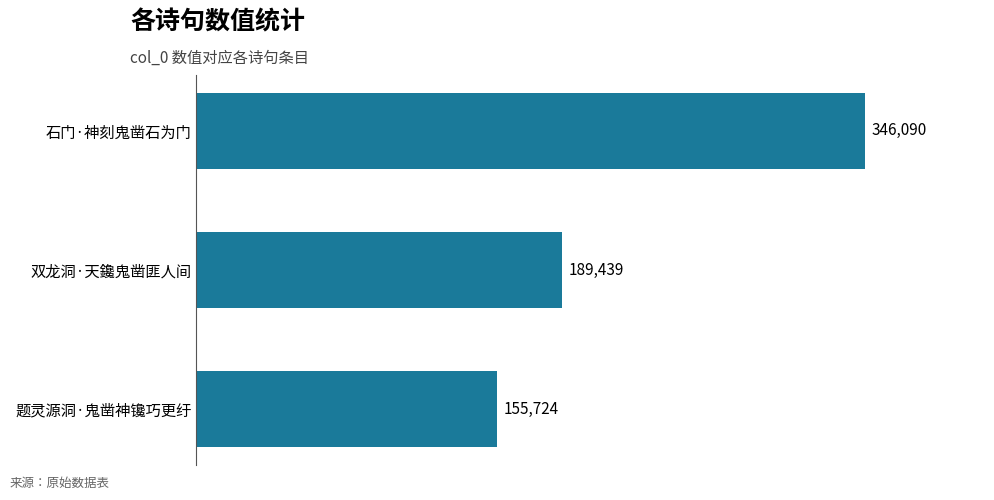

What is the maximum value shown in the chart?

346090